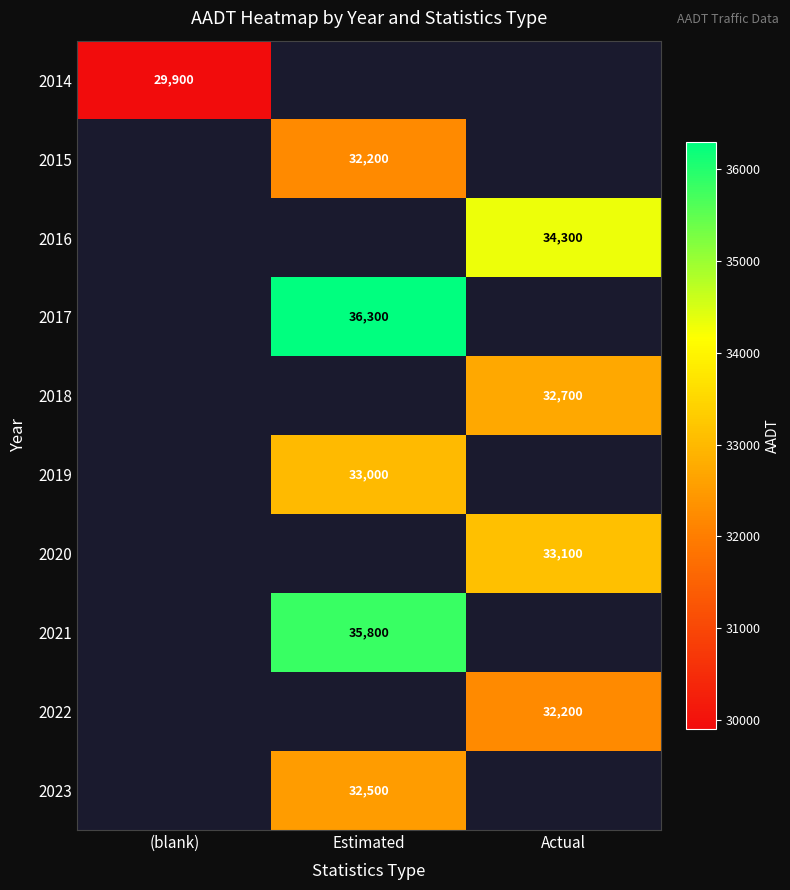

Is it true that 2022 equals 17970 at Actual?

False